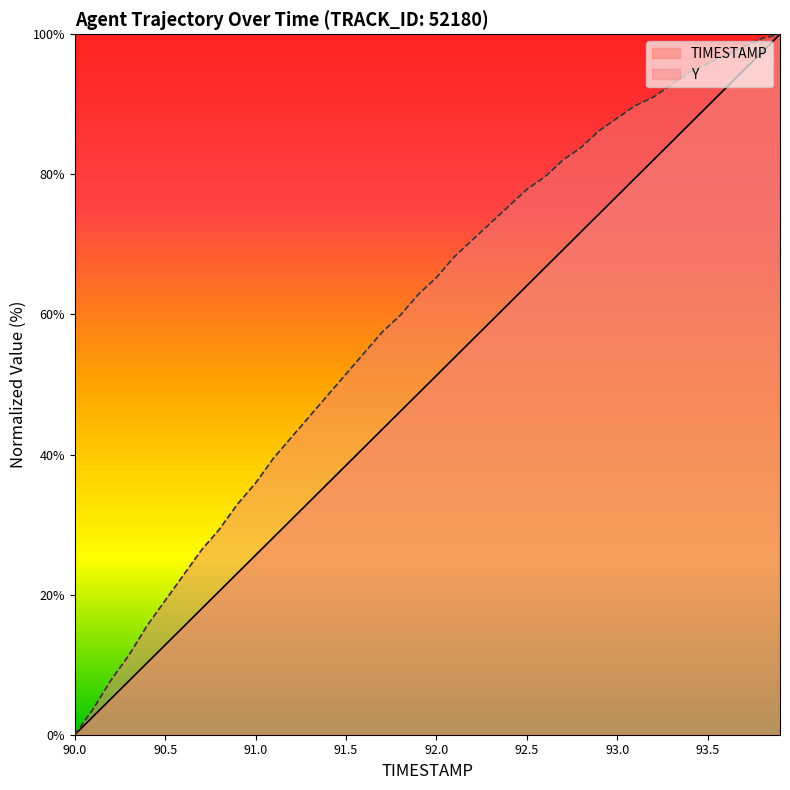

Which category has the lowest value across all series?

90.0